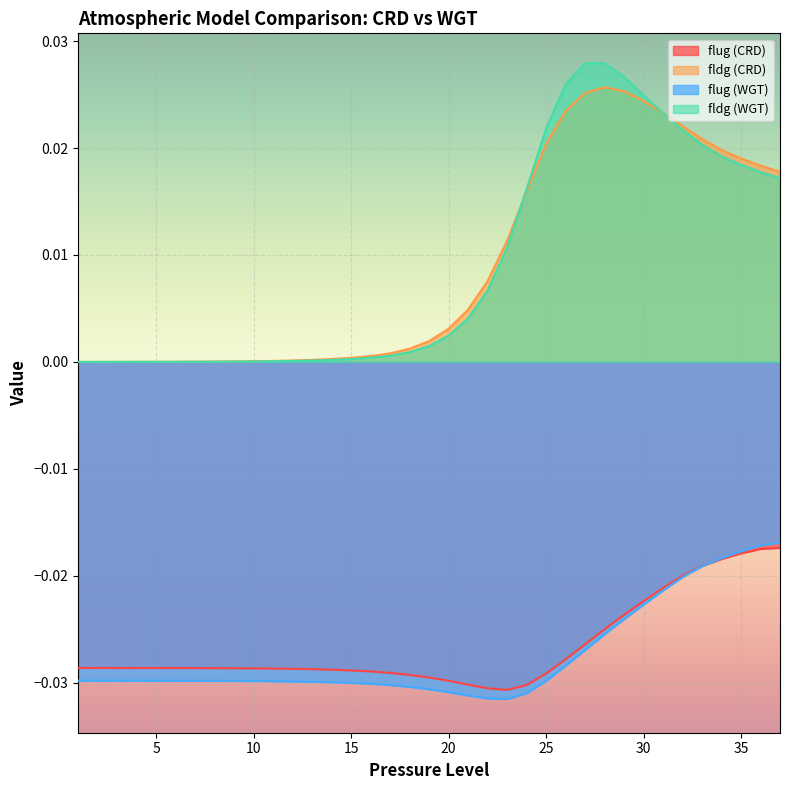

Which category has the highest value across all series?

28